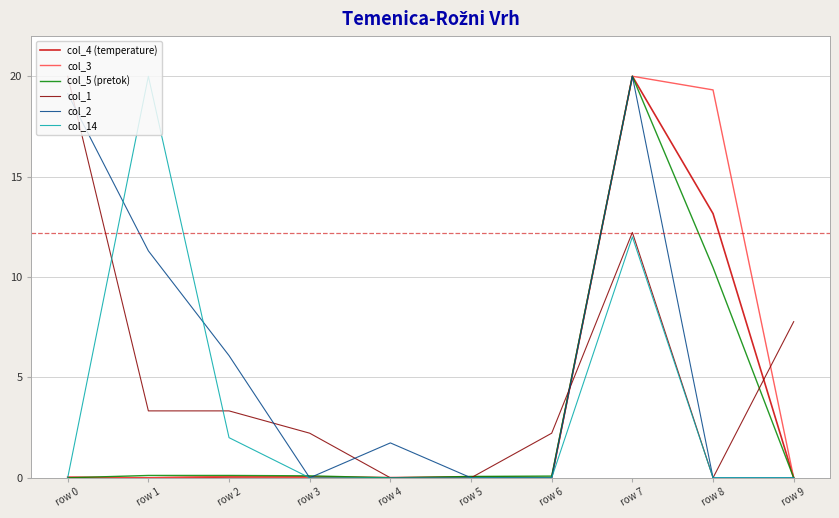

At how many categories does at least one series exceed 7?

5